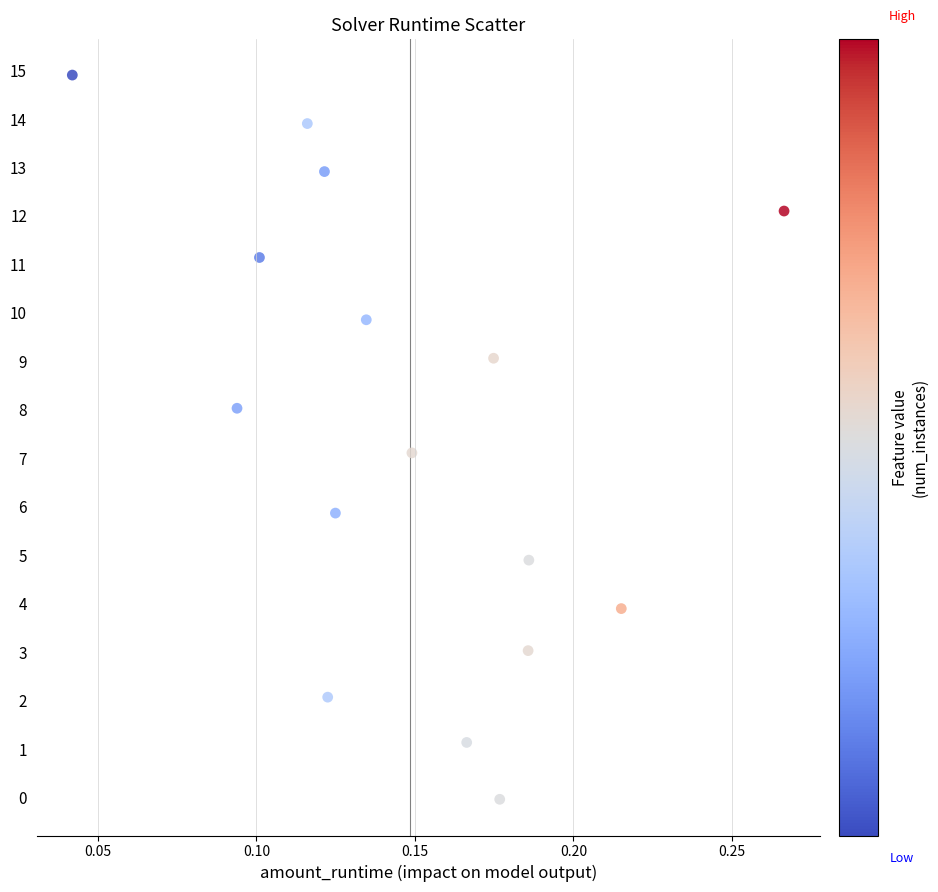

What is the range of Y values (max minus min)?

14.9